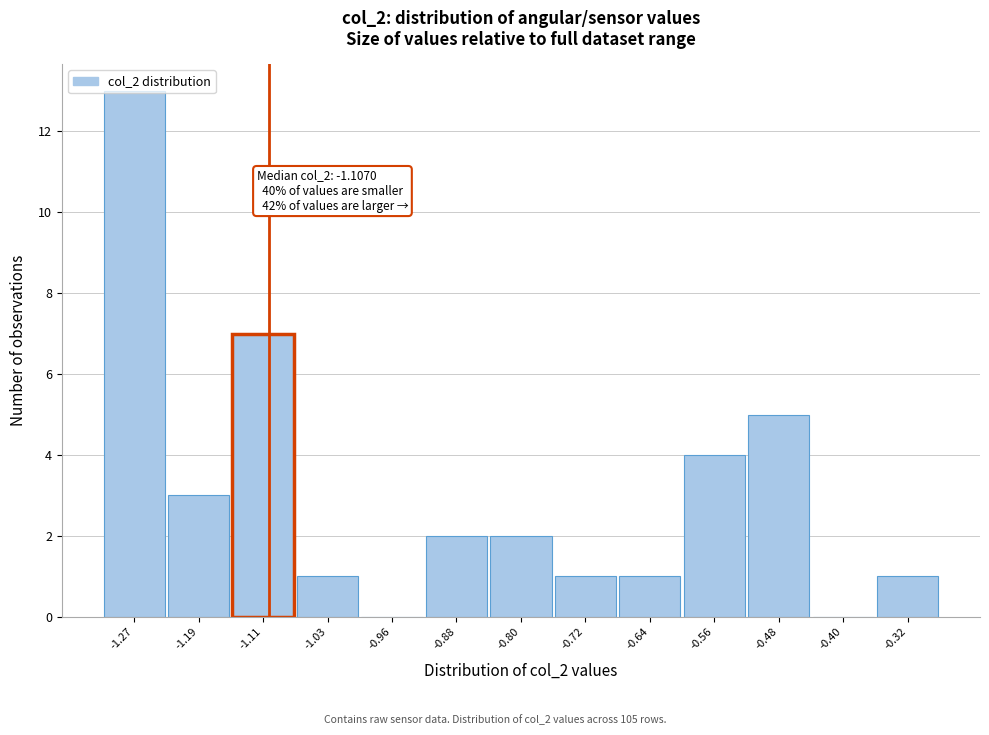

Which range on the x-axis has the tallest bar?

-1.31 to -1.23